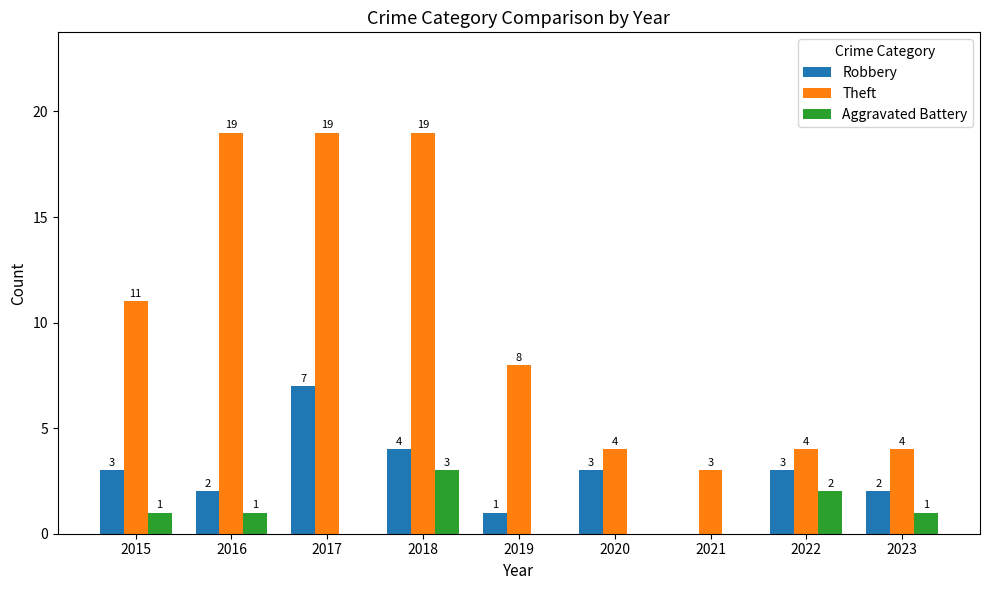

What is the highest value of the Aggravated Battery series?

3